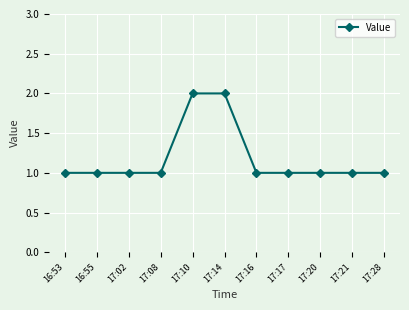

What is the change in value from 17:02 to 17:14?

+1